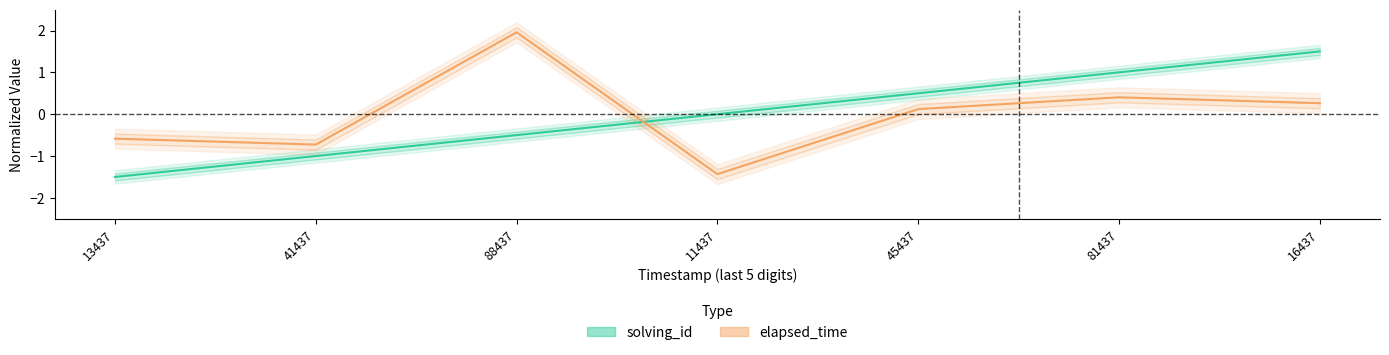

Count the number of categories in the chart.

7